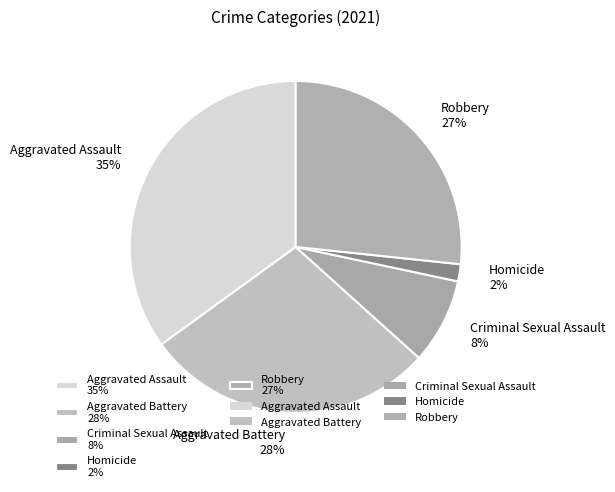

Count the number of slices in the pie.

5